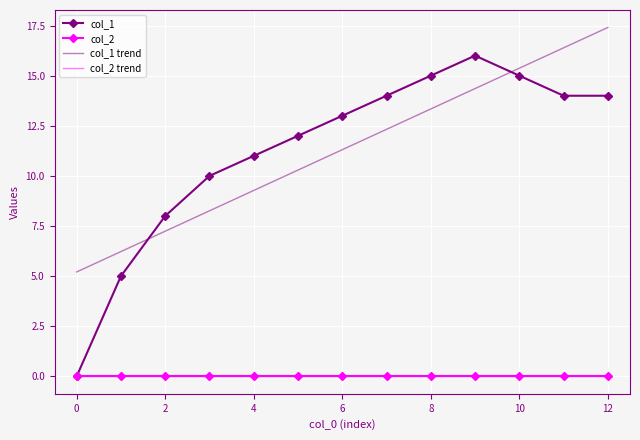

What are all the series names shown in the legend?

col_1, col_2, col_1 trend, col_2 trend